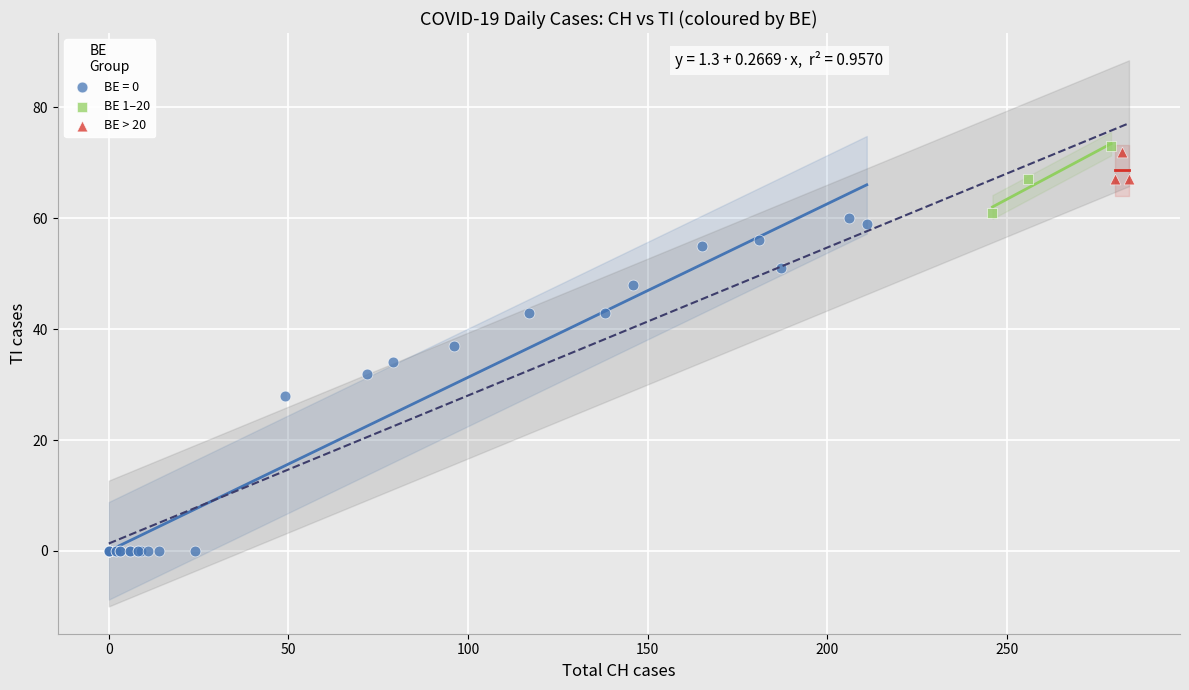

Which series has the largest Y range (max minus min)?

BE = 0